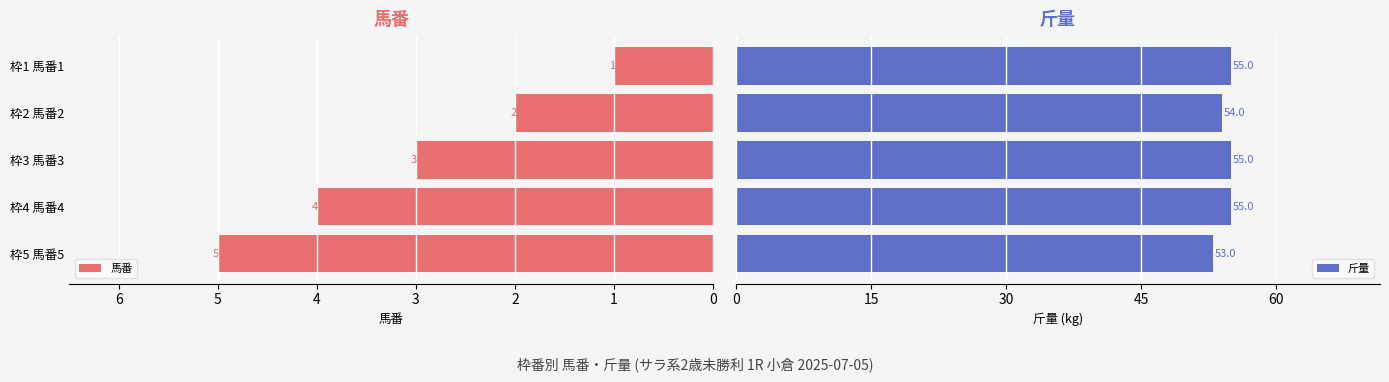

What is the difference between the 馬番 values at 枠5 馬番5 and 枠1 馬番1?

4